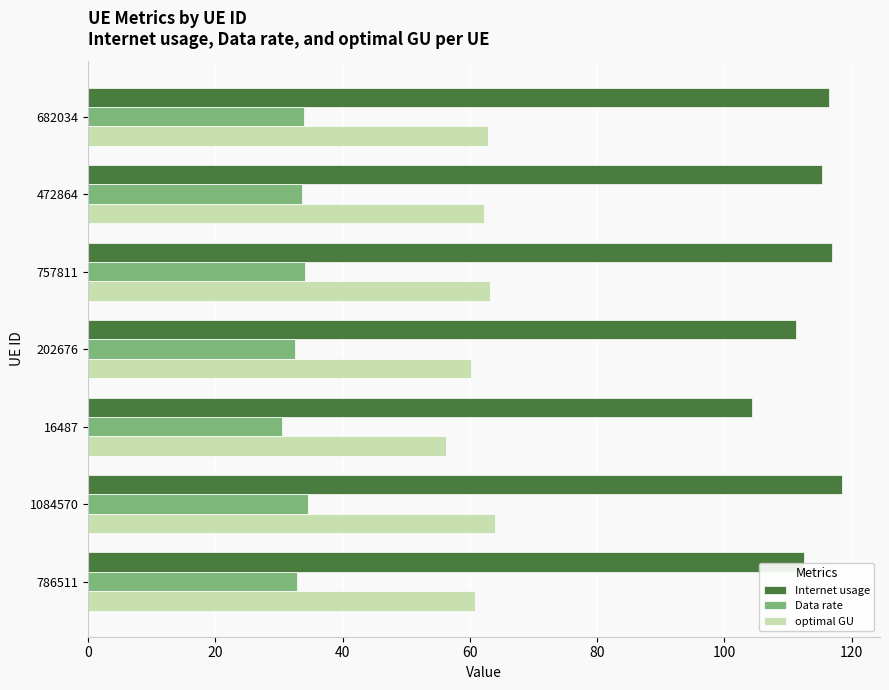

Which category has the lowest value across all series?

16487